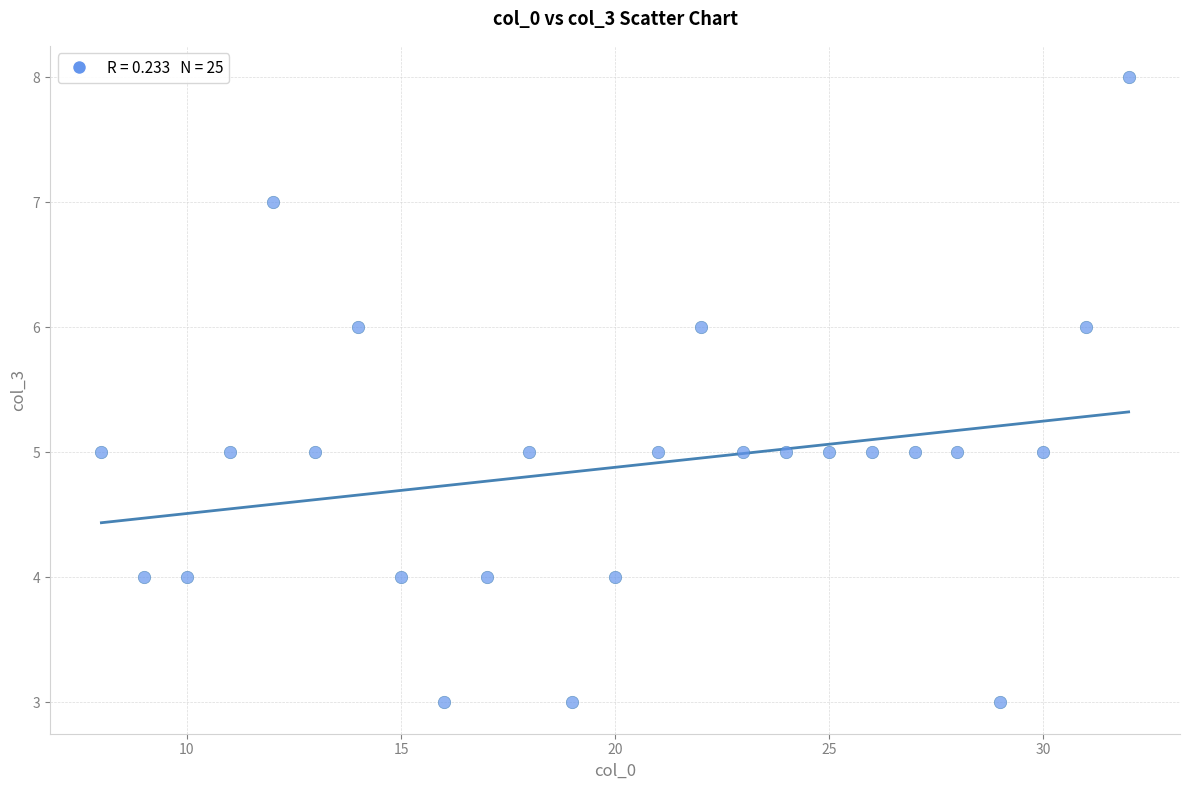

What is the range of X values (max minus min)?

24